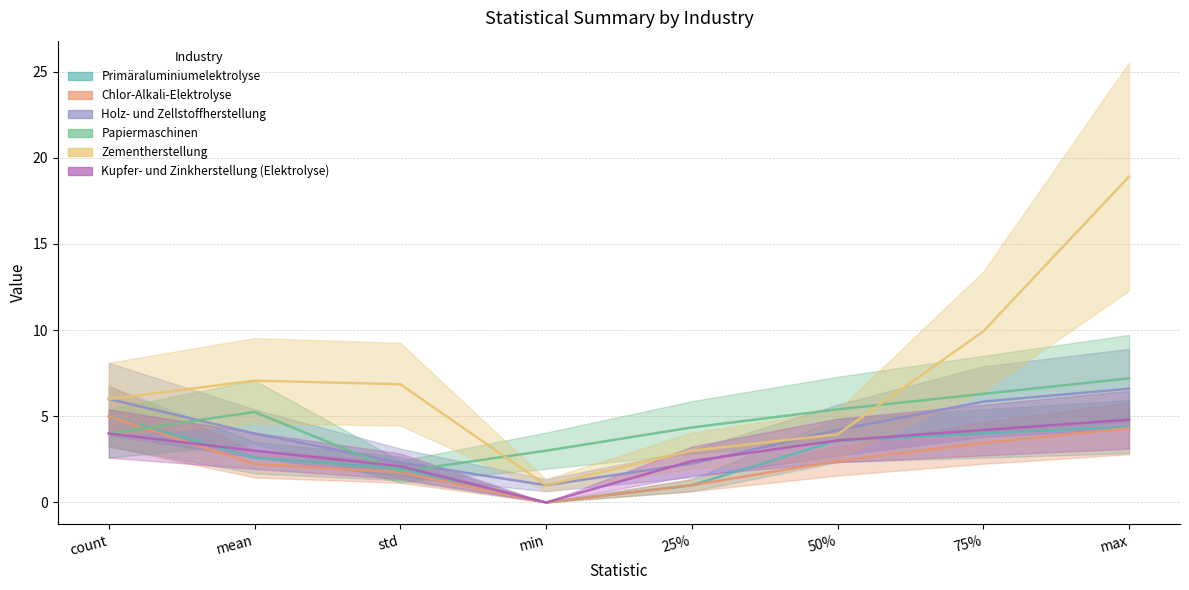

True or false: Kupfer- und Zinkherstellung (Elektrolyse) and Papiermaschinen intersect in this chart.

True